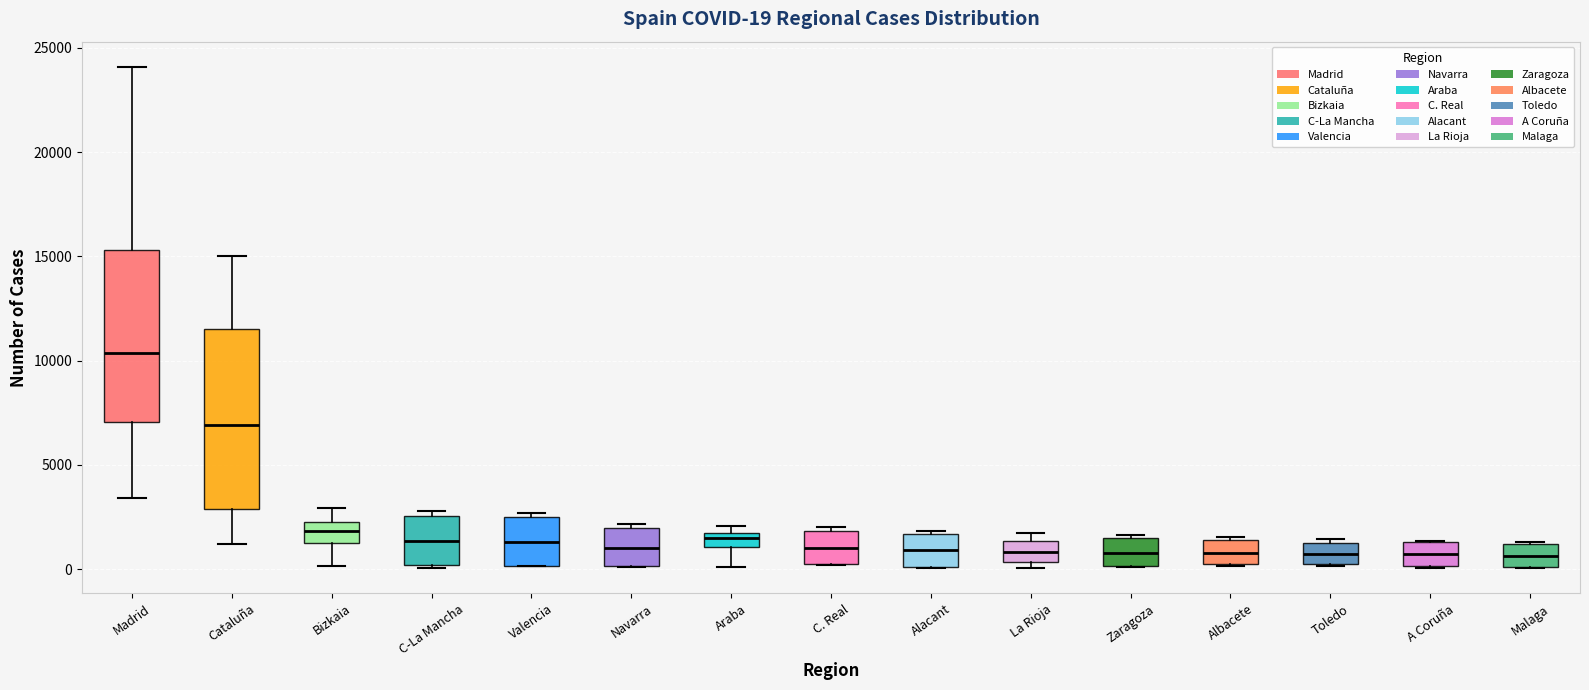

Which box's median line is the highest?

Madrid